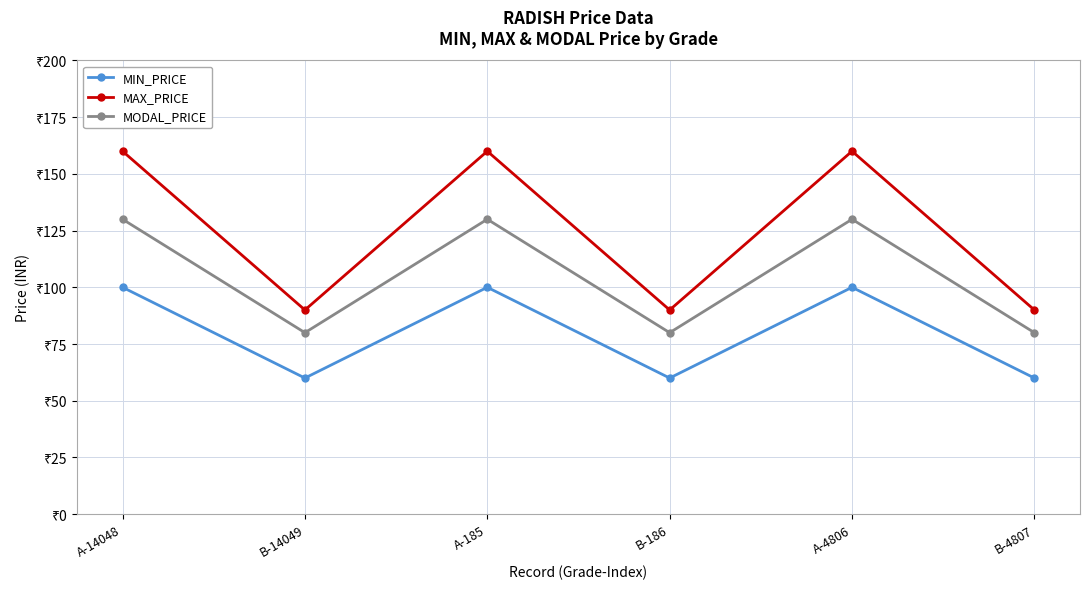

Is it true that MIN_PRICE equals 60 at B-4807?

True